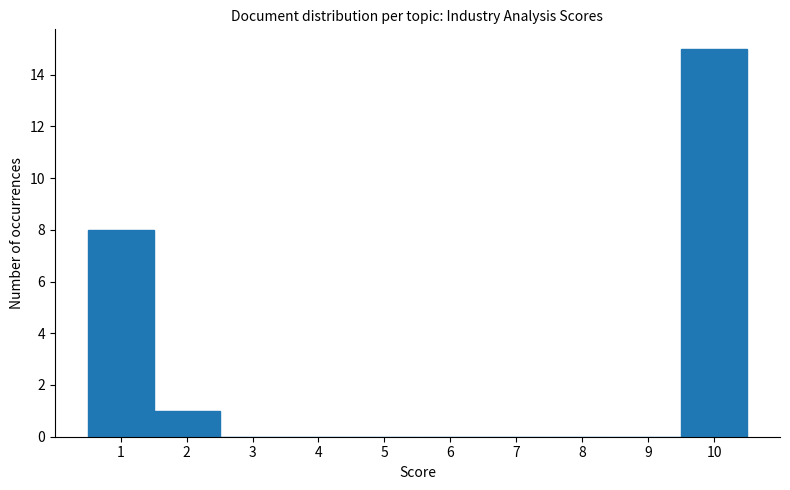

Reading left to right, list every bar in this chart as the range it spans on the x-axis followed by its height. The values are not printed on the chart, so give them approximately, as read against the axis.

0.5 to 1.5: 8
1.5 to 2.5: 1
2.5 to 3.5: 0
3.5 to 4.5: 0
4.5 to 5.5: 0
5.5 to 6.5: 0
6.5 to 7.5: 0
7.5 to 8.5: 0
8.5 to 9.5: 0
9.5 to 10.5: 15